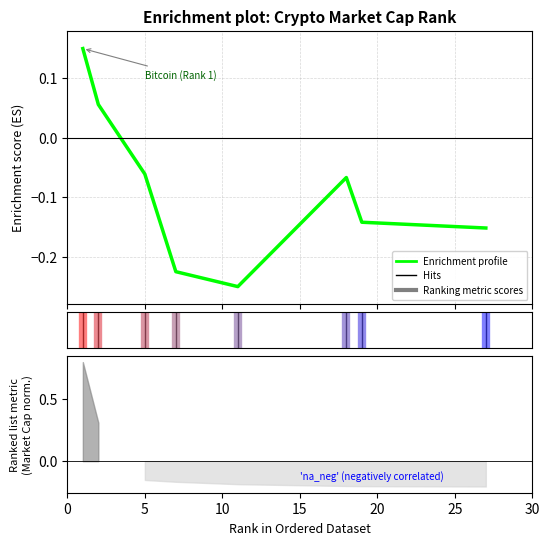

Reading left to right, what are all the values shown in this chart?

0.2	0.1	-0.1	-0.2	-0.2	-0.1	-0.1	-0.2